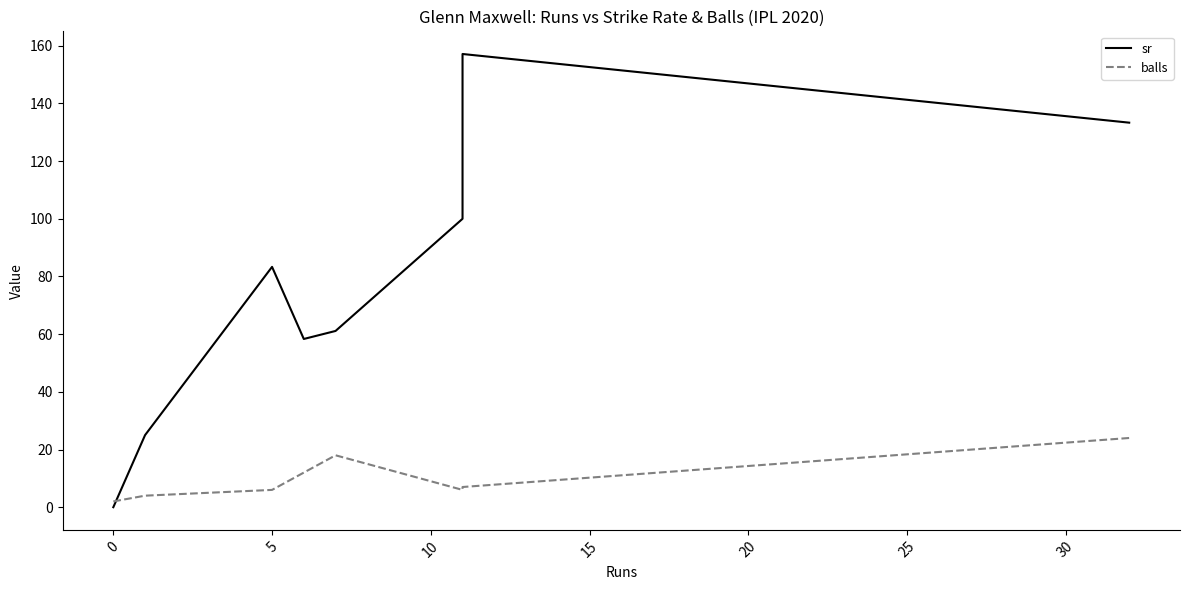

Reading left to right, transcribe all the data shown in this chart.

sr: 0.0	25.0	83.3	58.3	61.1	100.0	157.1	133.3
balls: 2.0	4.0	6.0	12.0	18.0	6.0	7.0	24.0